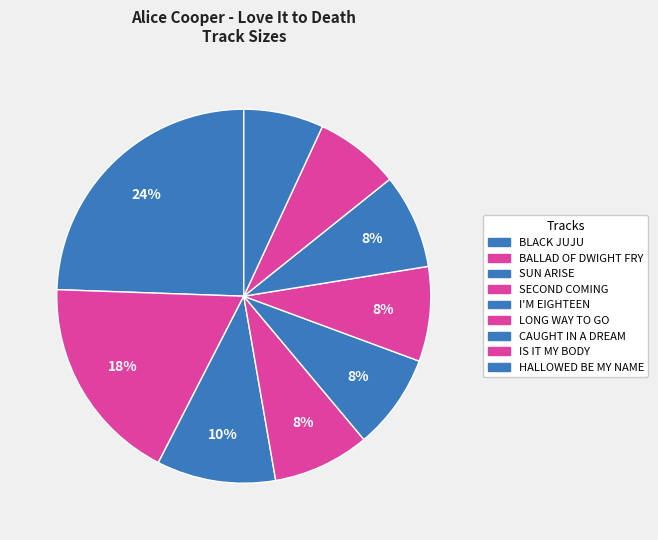

Which category has the biggest portion of the pie?

BLACK JUJU